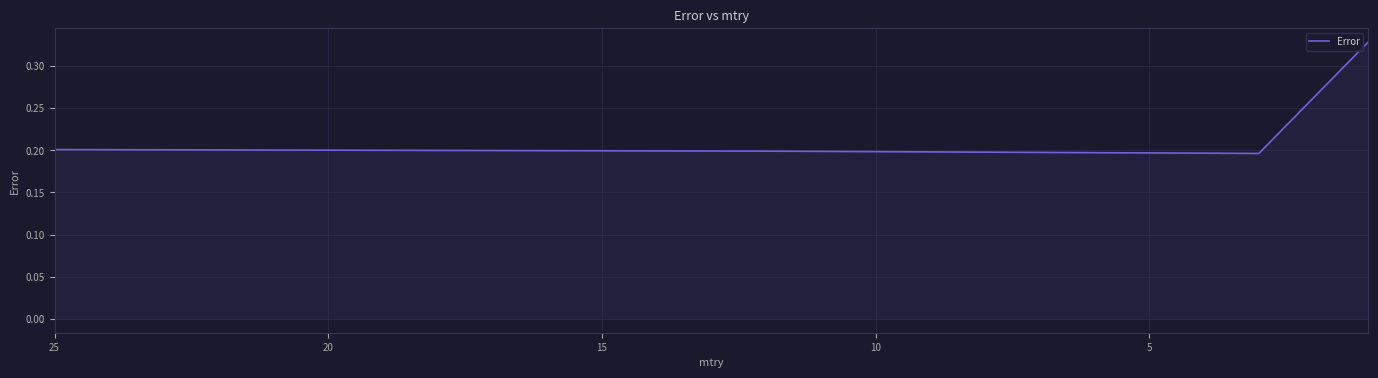

The value at 15 is 0.3. True or false?

False